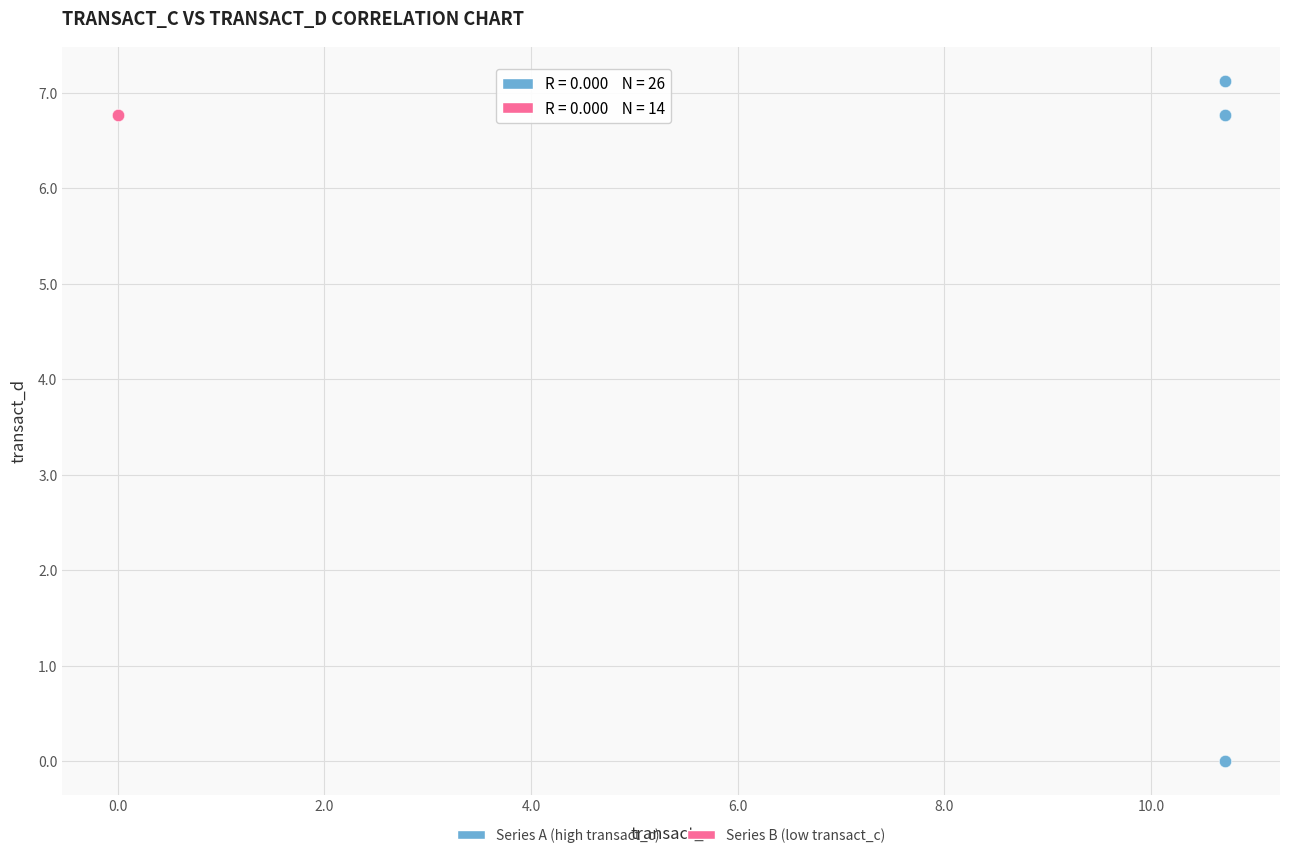

Which series reaches the maximum Y coordinate?

Series A (high transact_c)